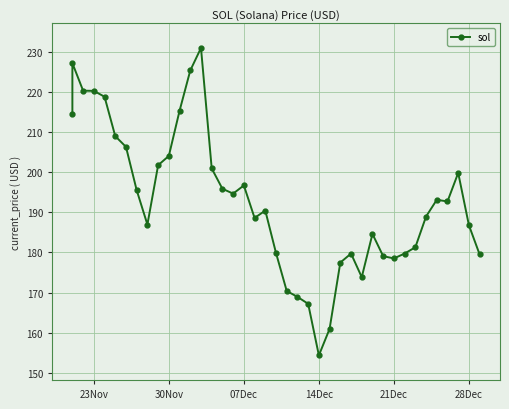

What is the average value?

193.0